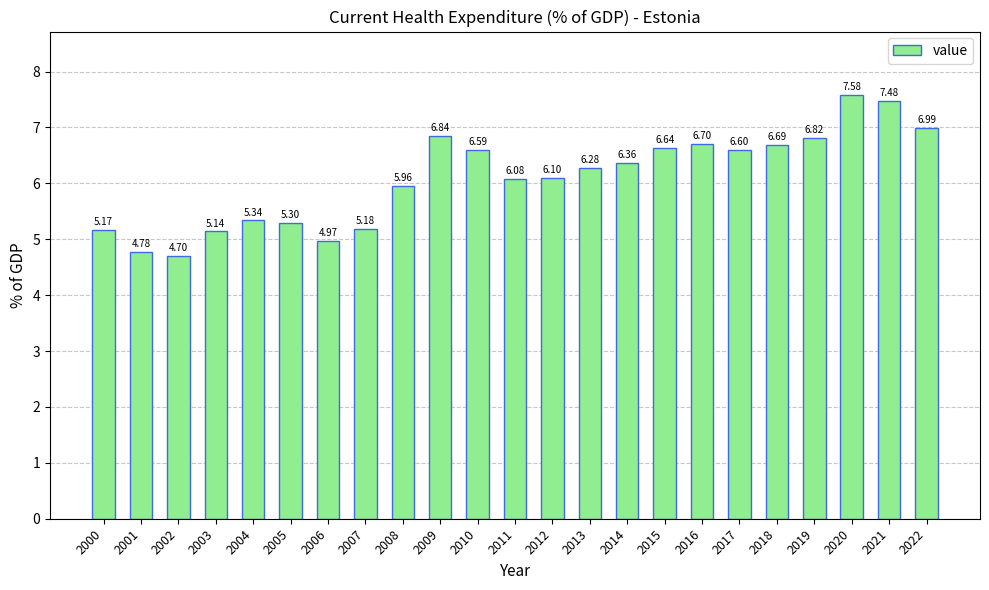

Count the number of data series in this chart.

1